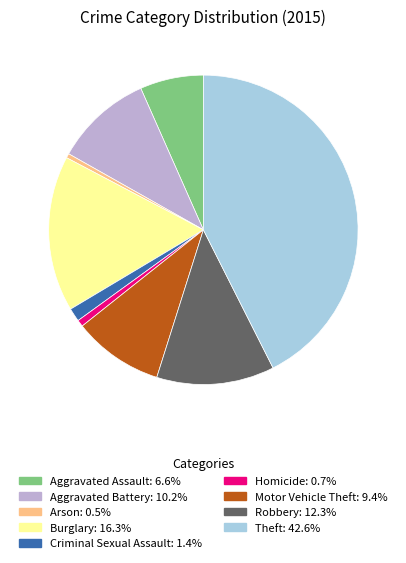

Which slice is the largest?

Theft